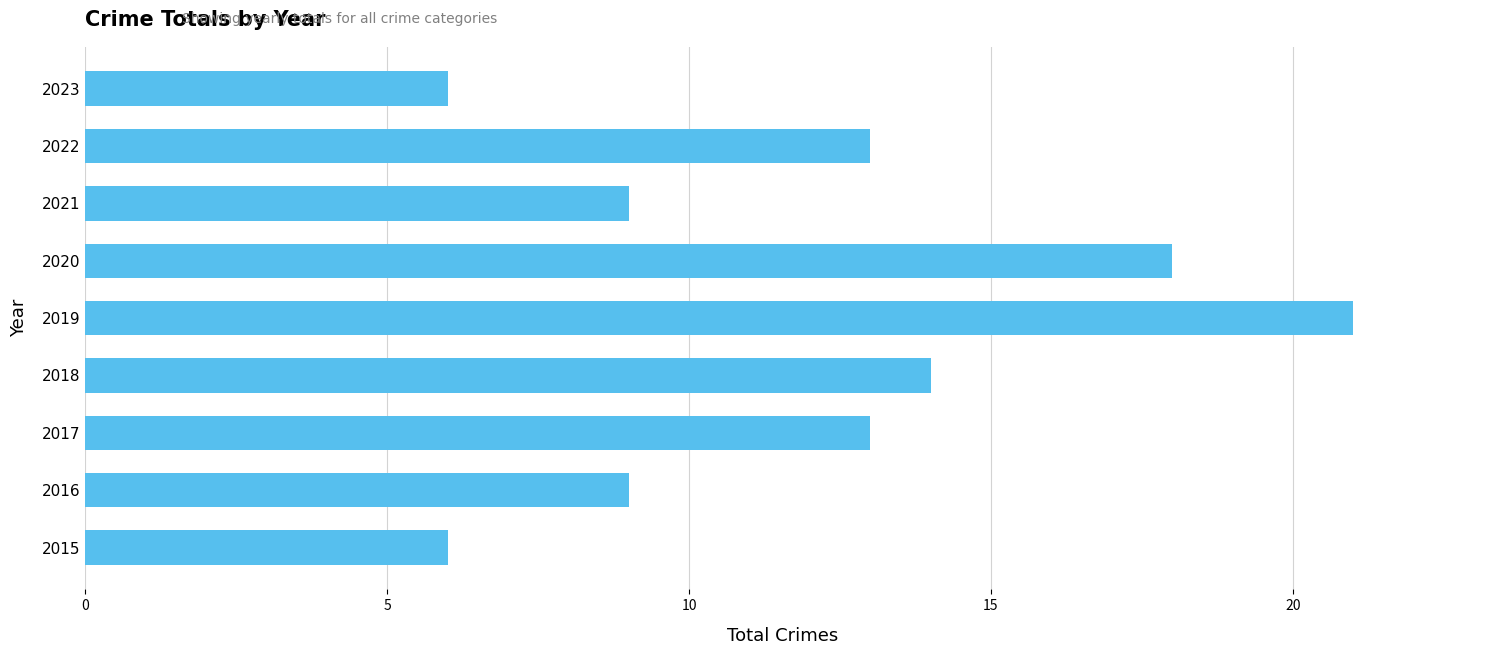

True or false: the data shows 9 at 2016.

True